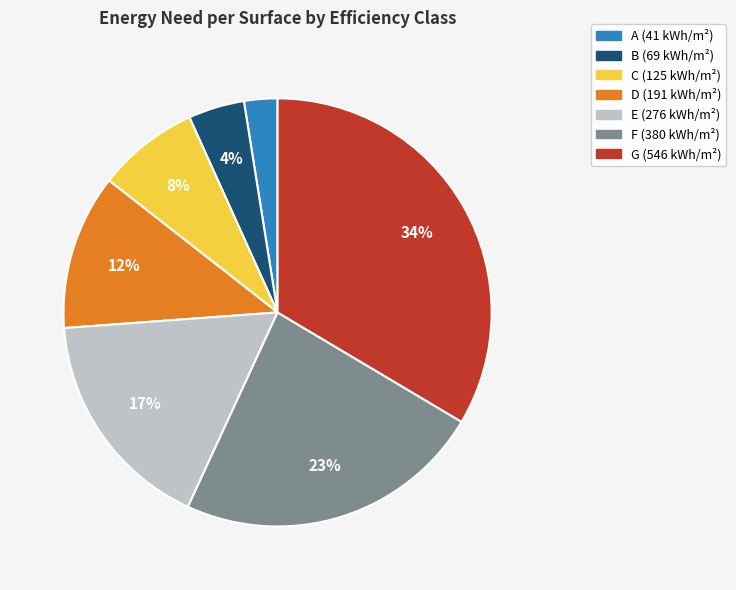

How many segments does this pie chart have?

7